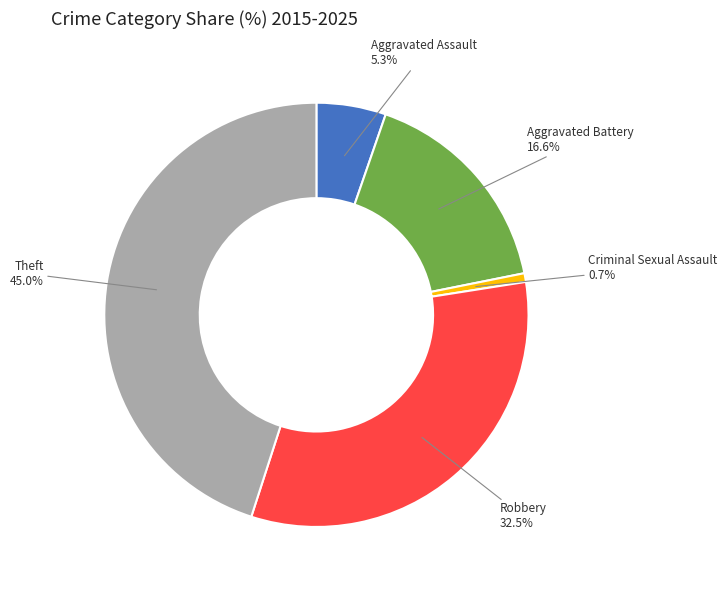

To the nearest percent, what is the difference between the largest and smallest slice percentages?

44%